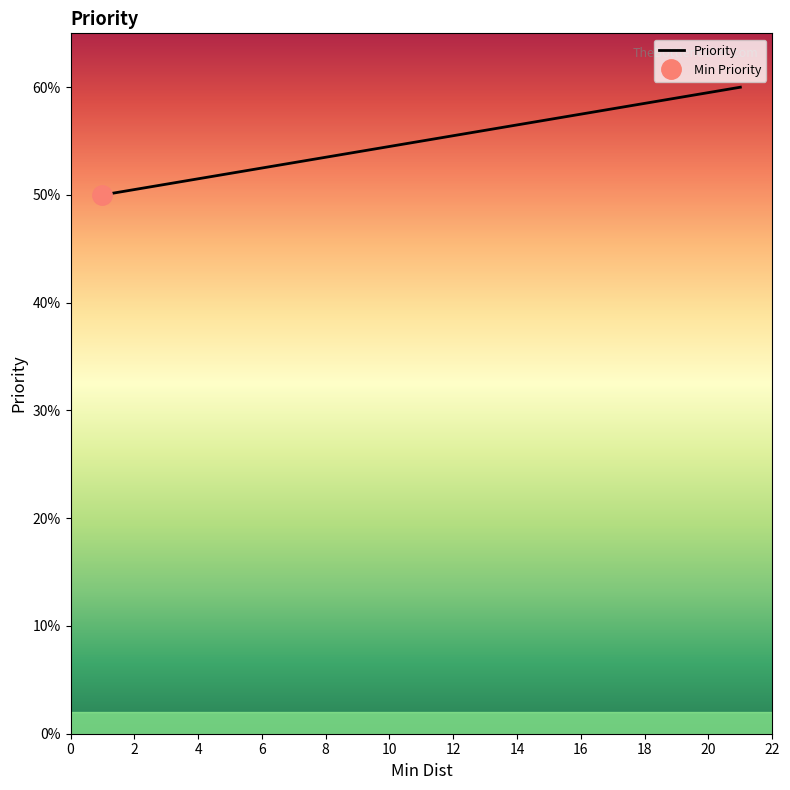

What is the minimum value for Priority?

50.0